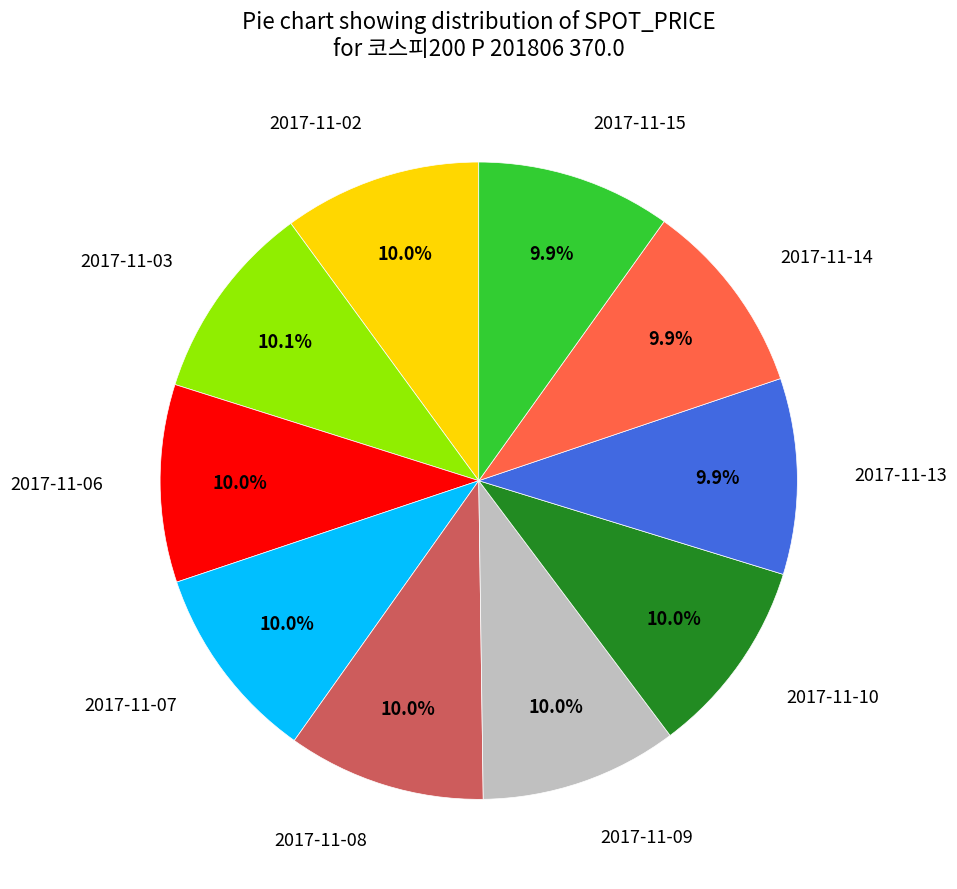

To the nearest percent, what portion does 2017-11-15 represent?

10%